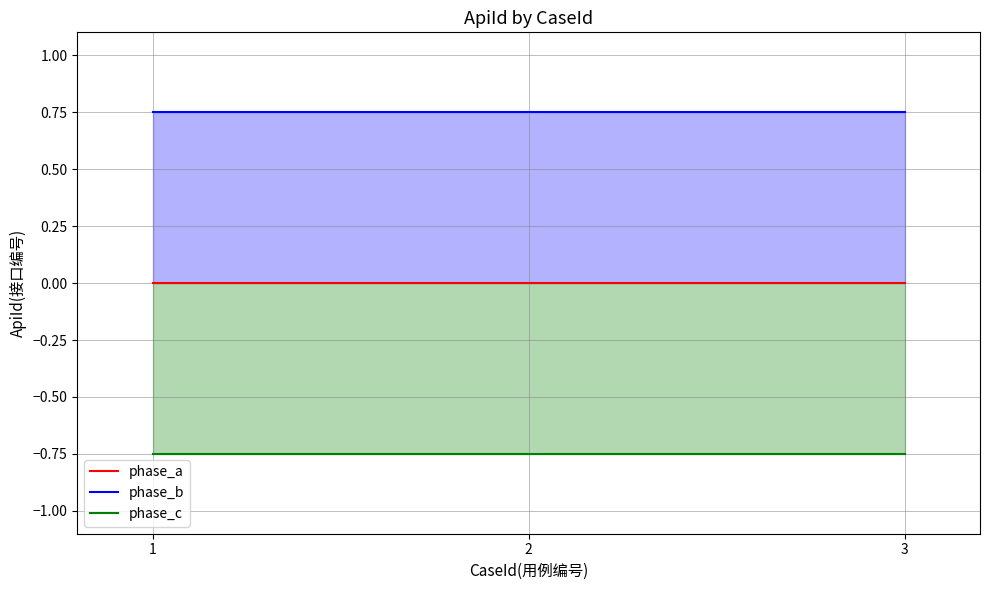

Does the chart have visible grid lines?

Yes